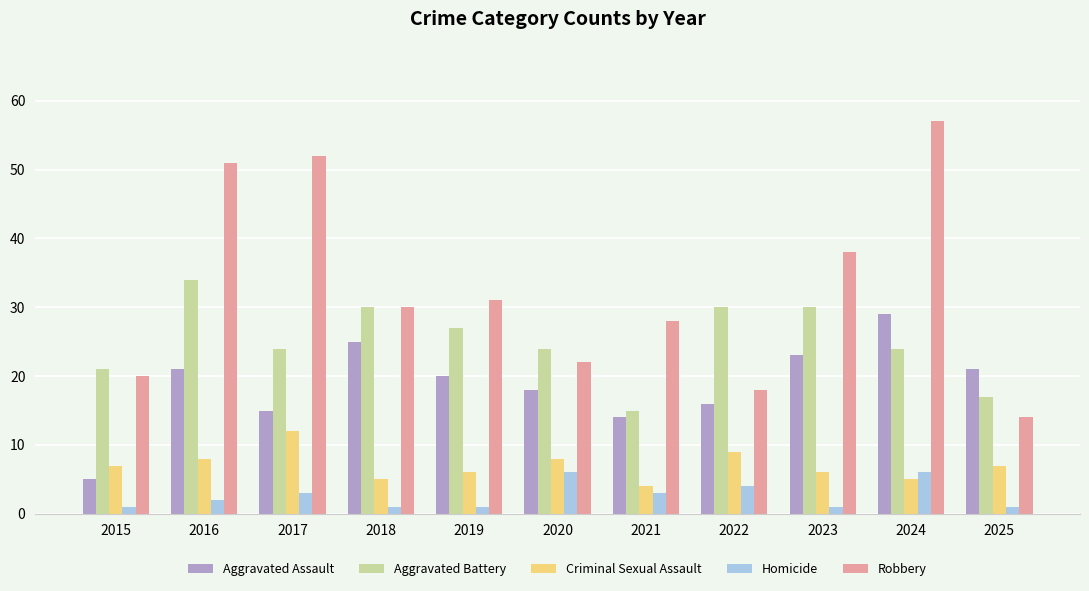

How many bars are there in each group?

5